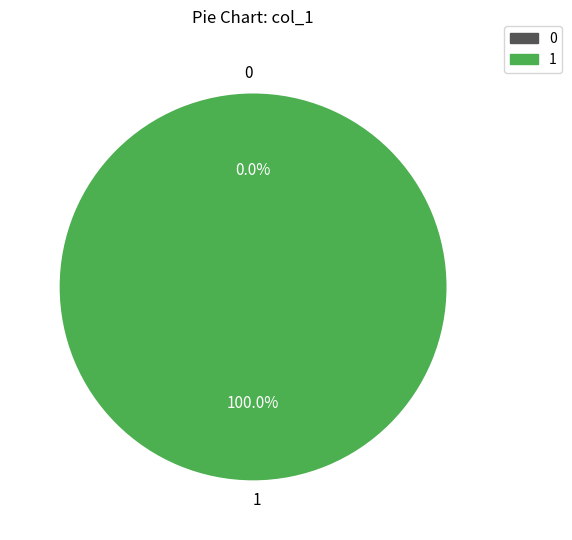

To the nearest percent, what is the difference between the 1 and 0 slice percentages?

100%